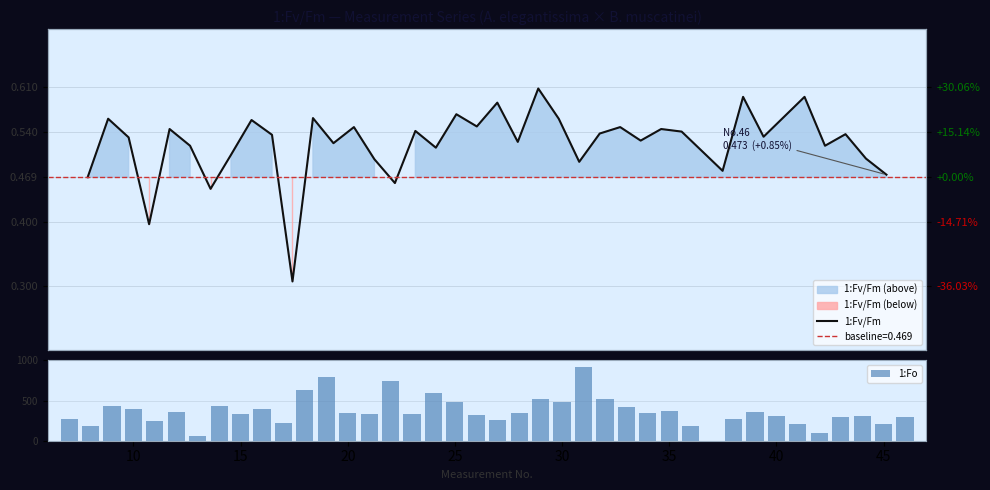

What is the sum of all 1:Fv/Fm values?

20.4